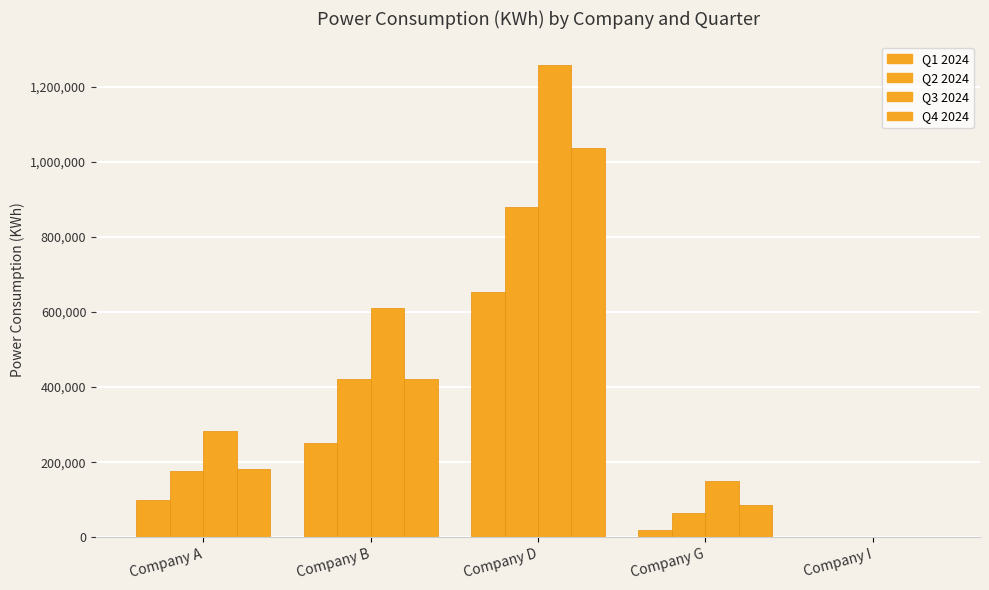

What is the difference between the Q2 2024 values at Company G and Company A?

112489